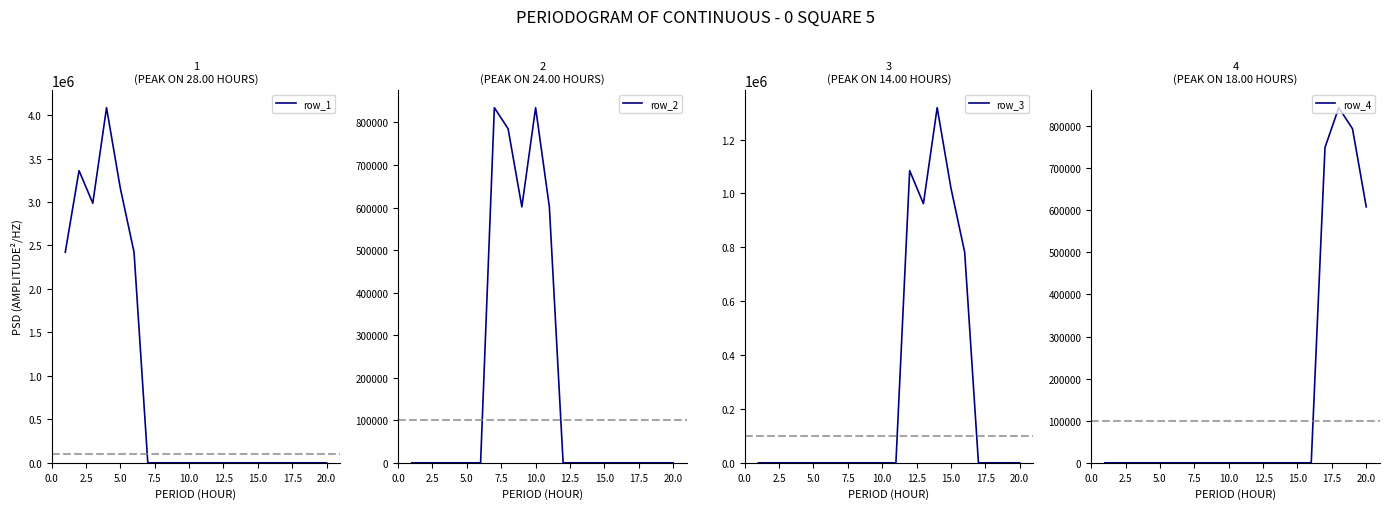

True or false: row_2 has a value of -486919.0 at 10.0.

False